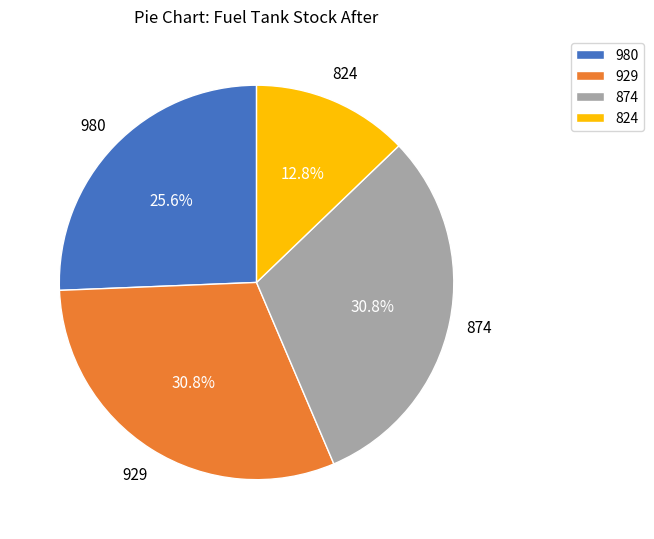

Which slice is the smallest?

824